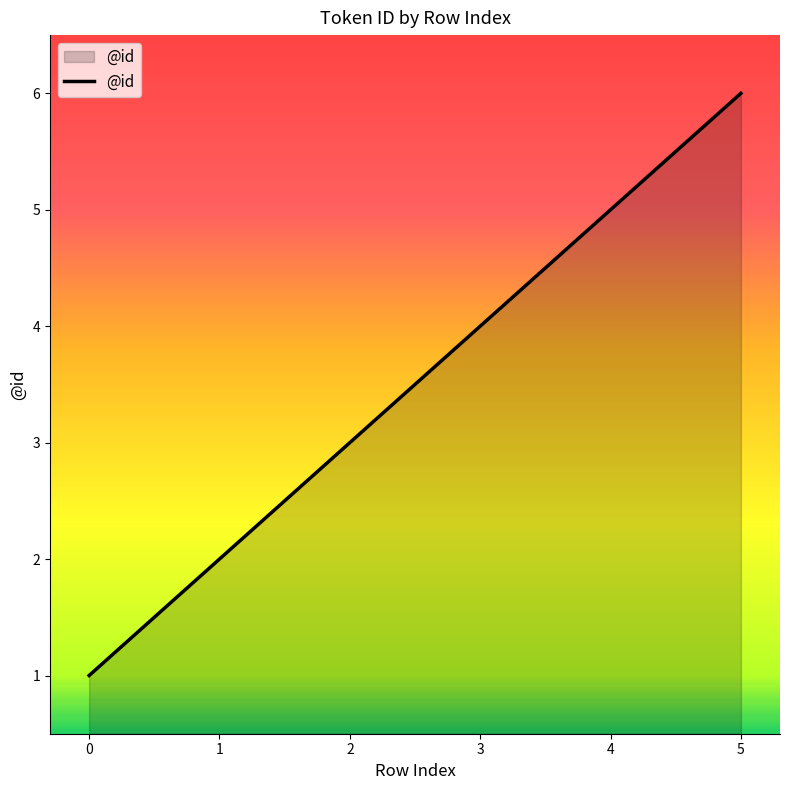

What value does the data have at 2?

3